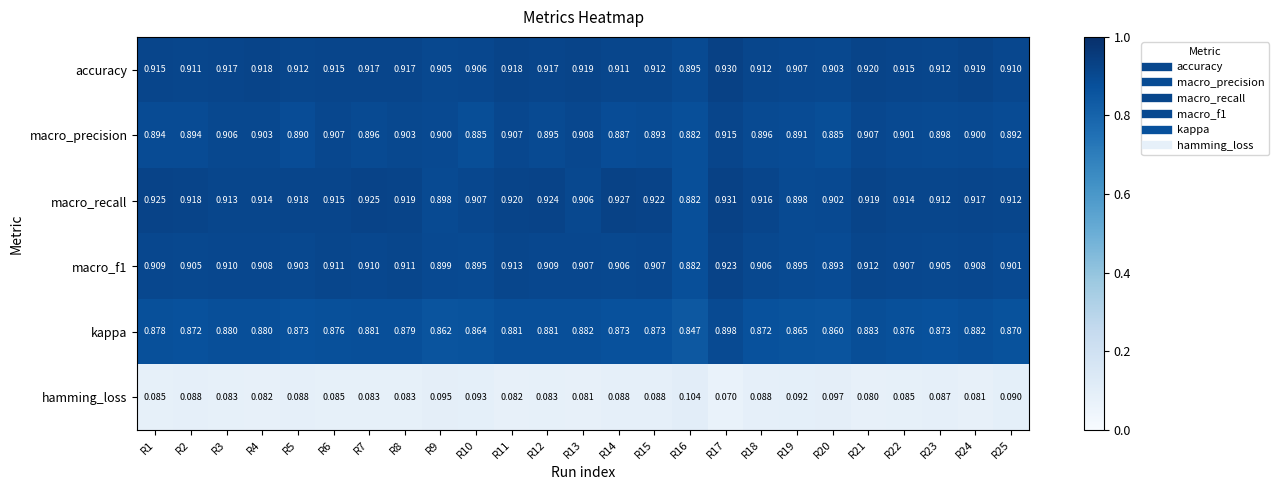

Rank the series at R8 from lowest to highest value.

hamming_loss, kappa, macro_precision, macro_f1, accuracy, macro_recall